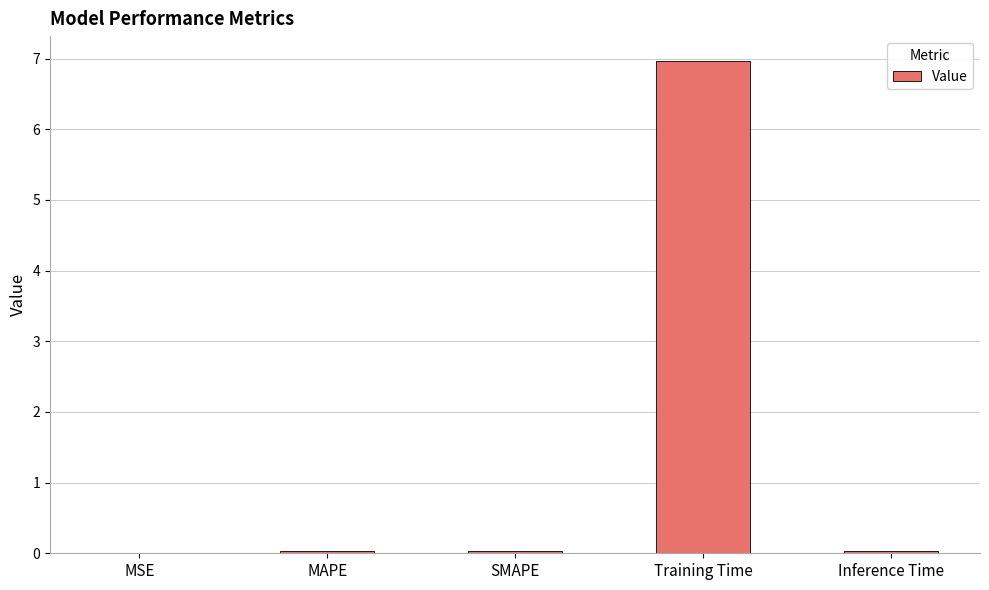

Which has a higher value, Training Time or MSE?

Training Time